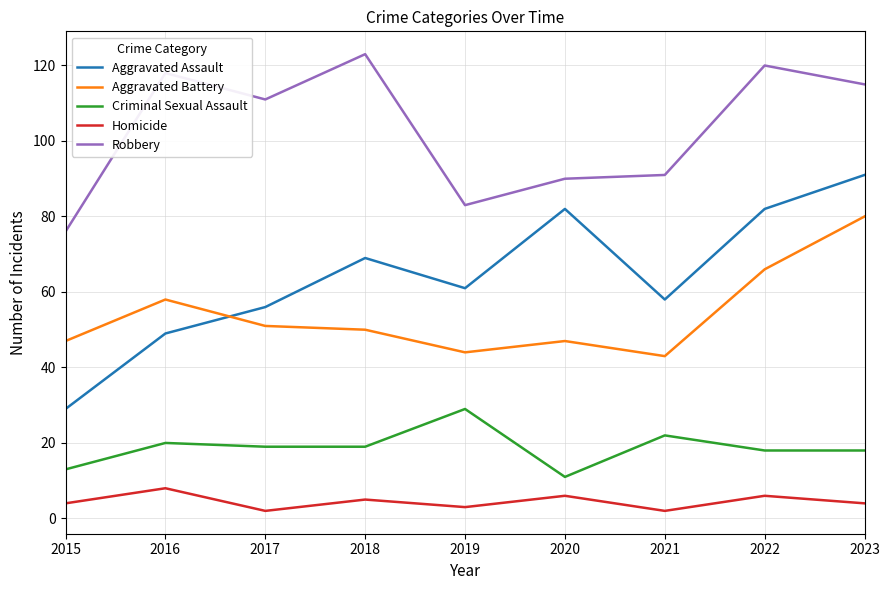

Rank the series at 2018 from lowest to highest value.

Homicide, Criminal Sexual Assault, Aggravated Battery, Aggravated Assault, Robbery